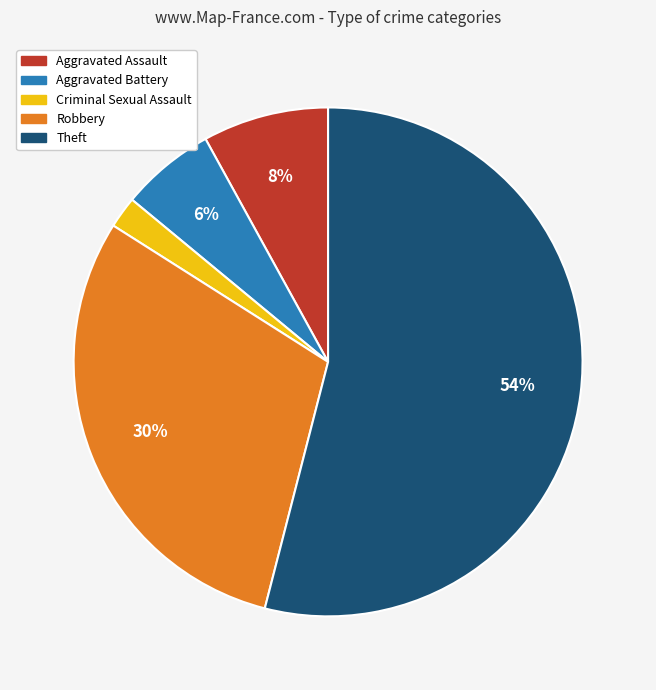

Count the number of slices in the pie.

5